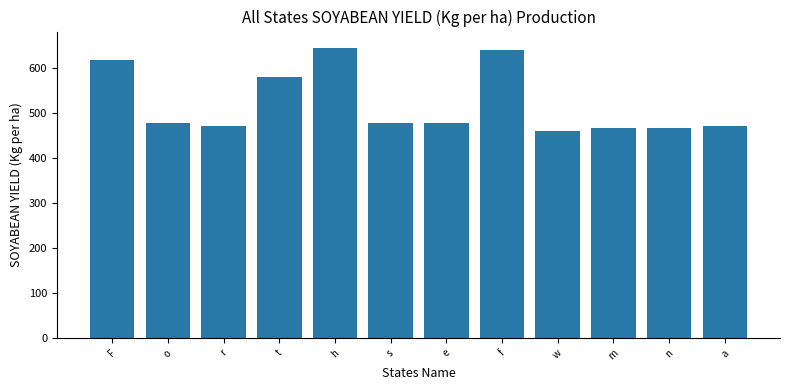

How many values are below 476?

5